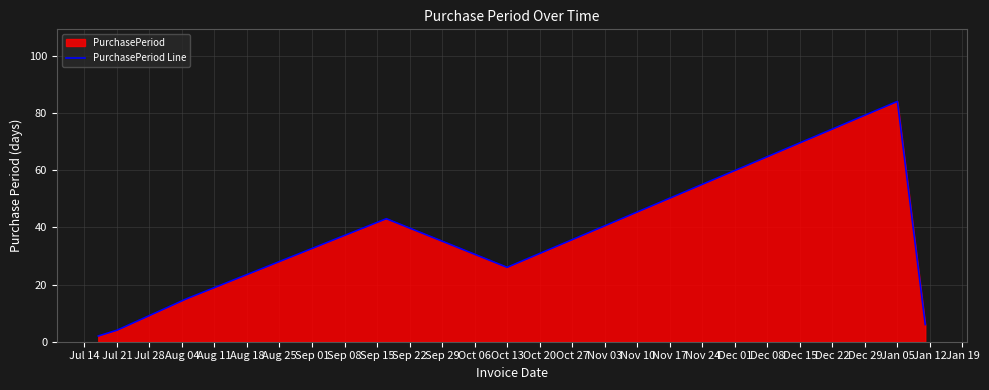

Reading left to right, list all the values displayed in this chart.

2	4	15	43	26	84	6